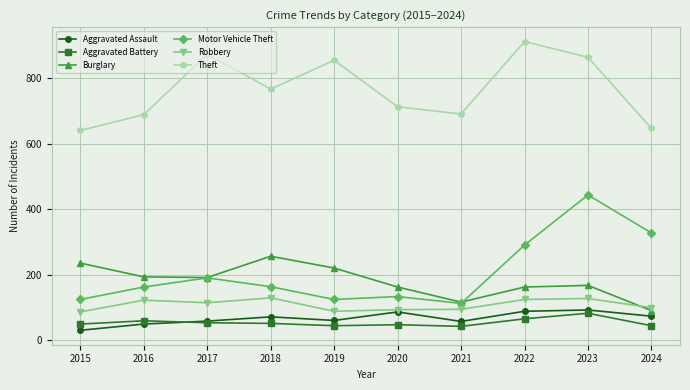

What are all the series names shown in the legend?

Aggravated Assault, Aggravated Battery, Burglary, Motor Vehicle Theft, Robbery, Theft